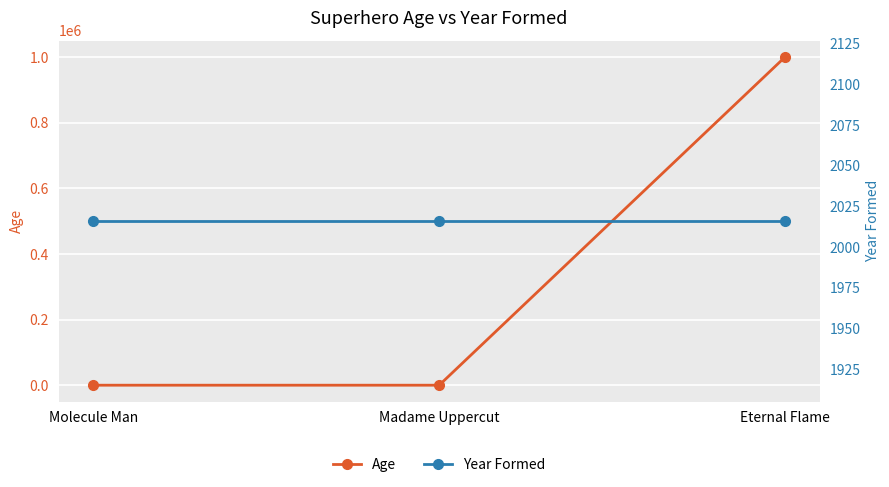

Rank the series by their average value, from highest to lowest.

Age, Year Formed